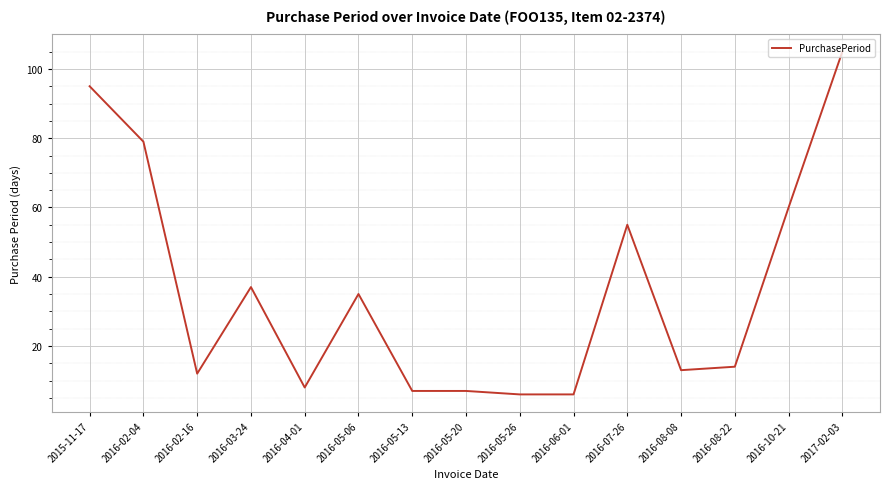

Which category has the highest value across all series?

2017-02-03